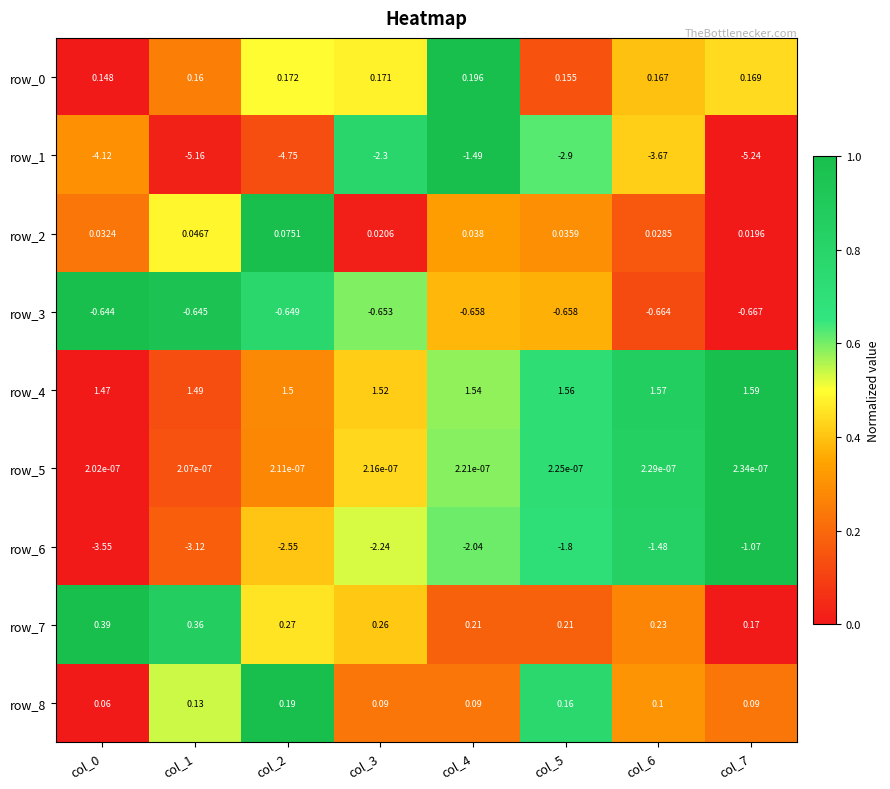

The value of row_6 at col_3 is 0.2. True or false?

False